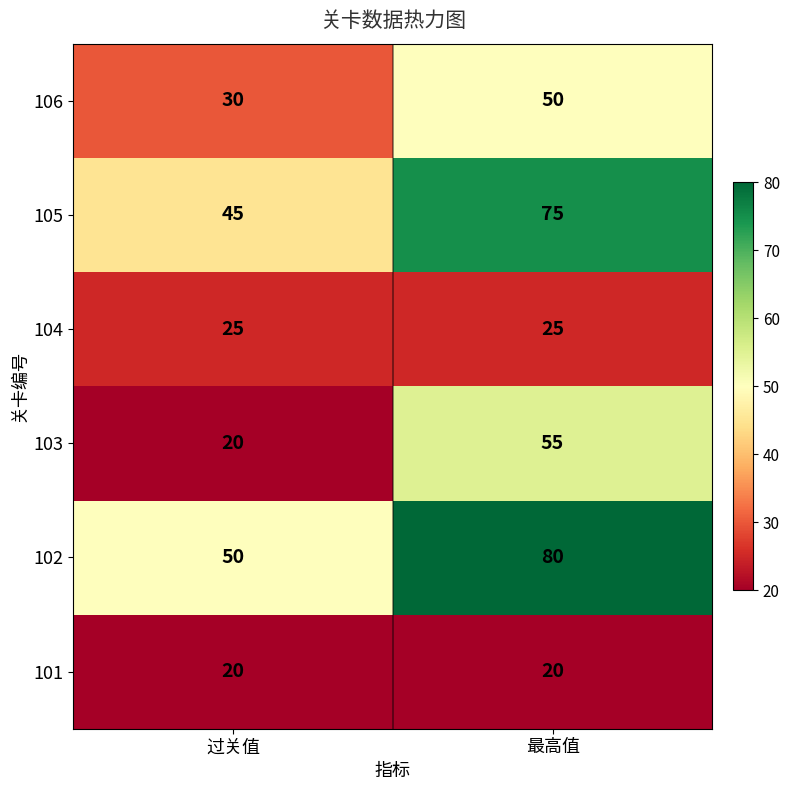

What is the minimum value shown in the chart?

20